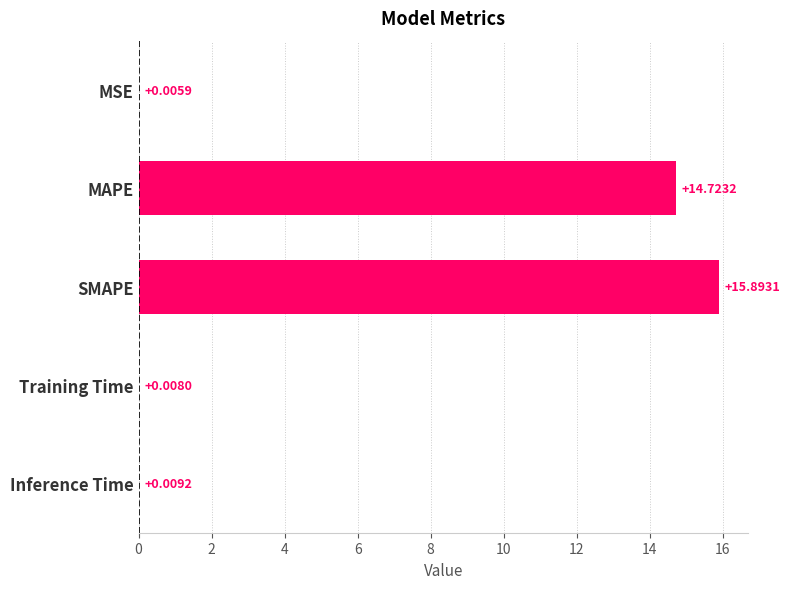

Which label corresponds to the largest value in the chart?

SMAPE